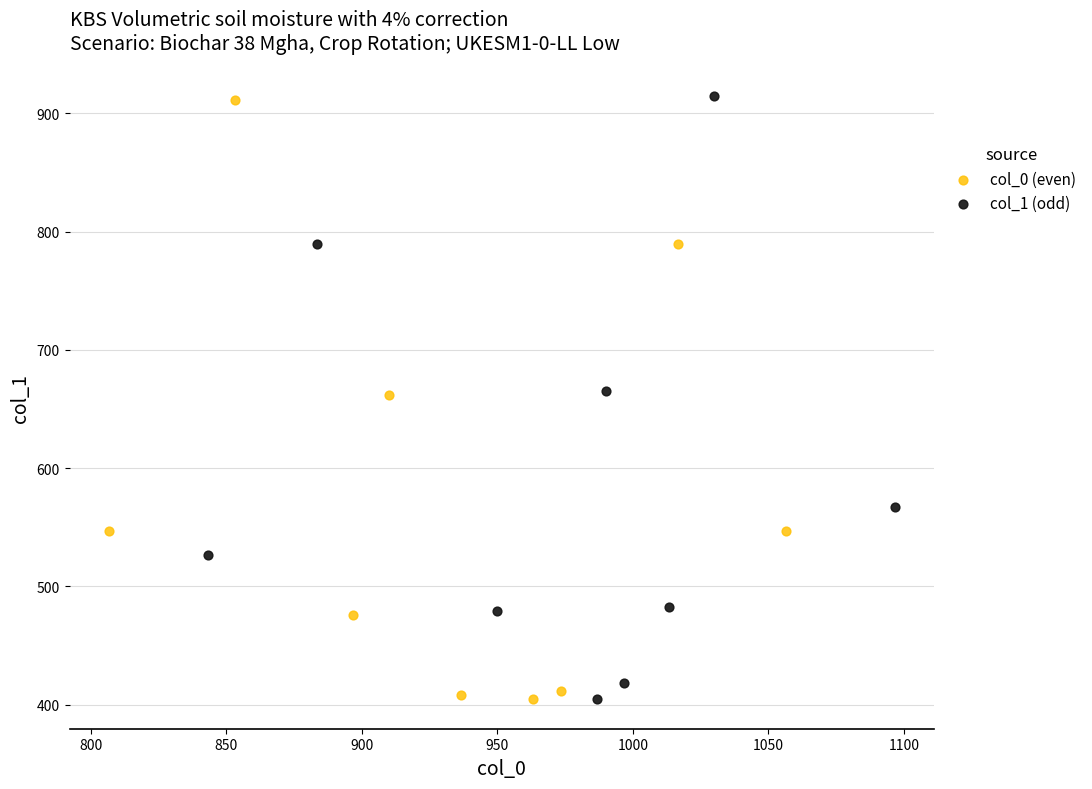

What are all the series names shown in the legend?

col_0 (even), col_1 (odd)